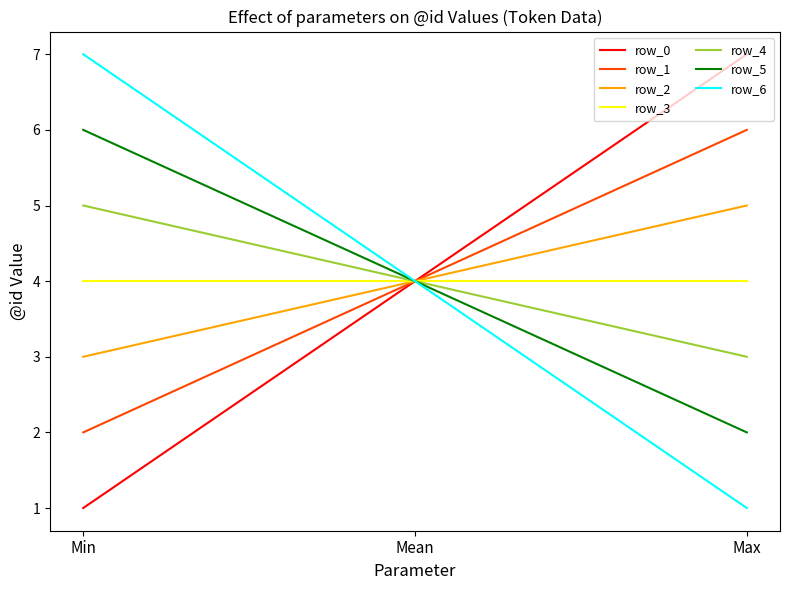

What position from the left is Max?

3